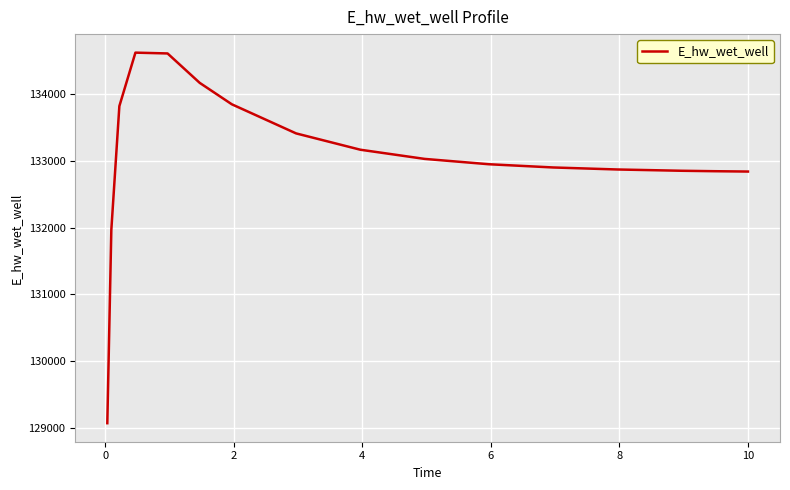

What is the smallest value displayed?

129068.8